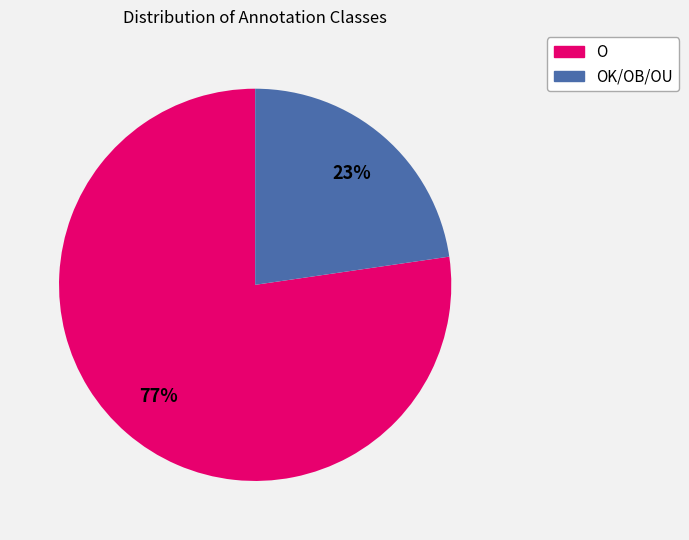

To the nearest percent, what is the average slice percentage?

50%